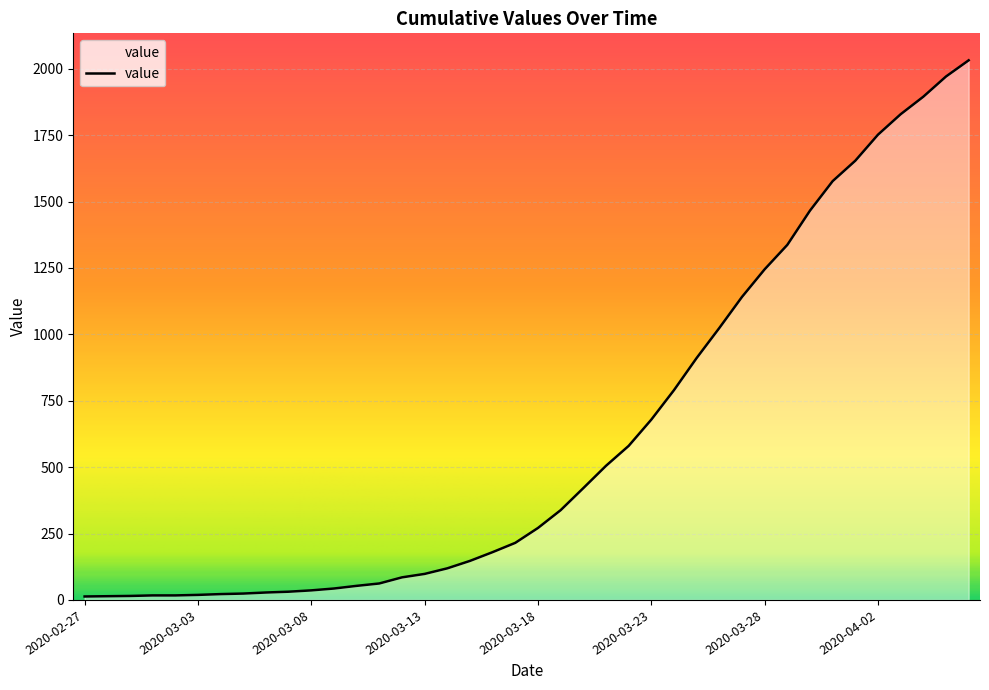

What is the difference between the maximum and minimum values?

2019